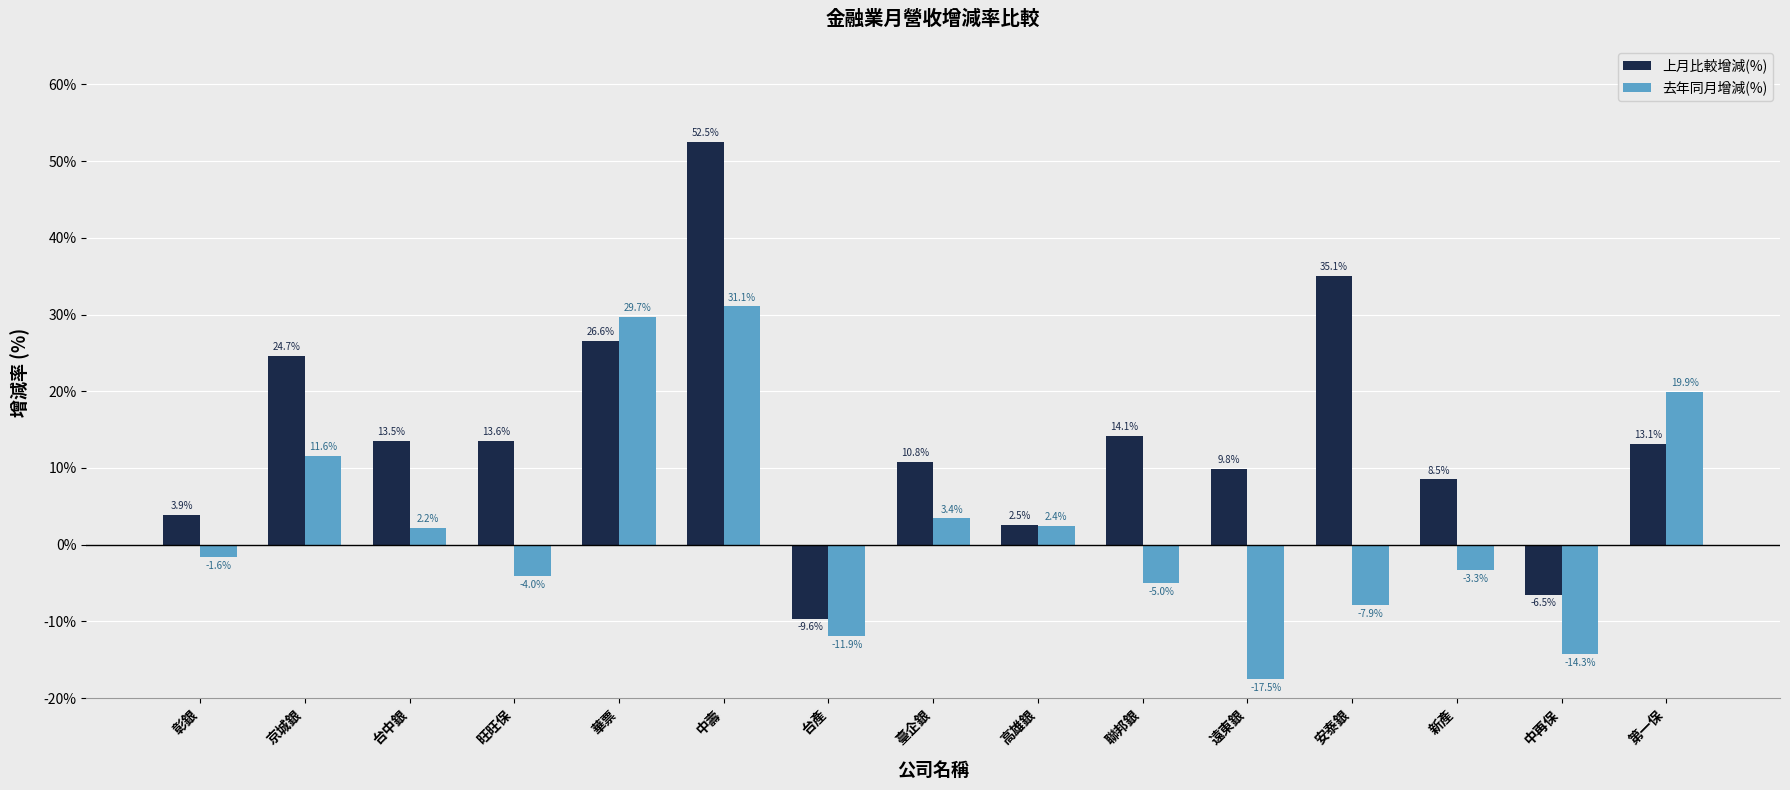

What is the lowest value of the 上月比較增減(%) series?

-9.6